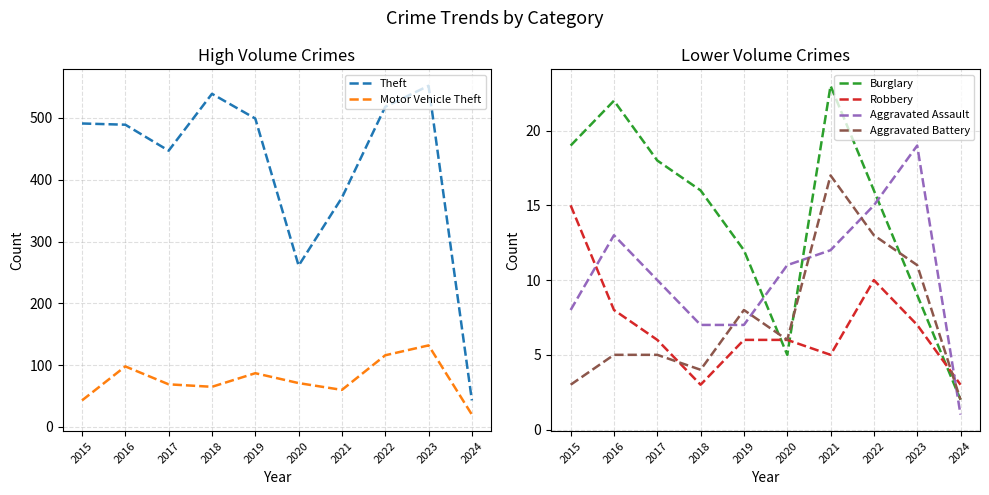

How many values in the Theft series exceed 491?

4